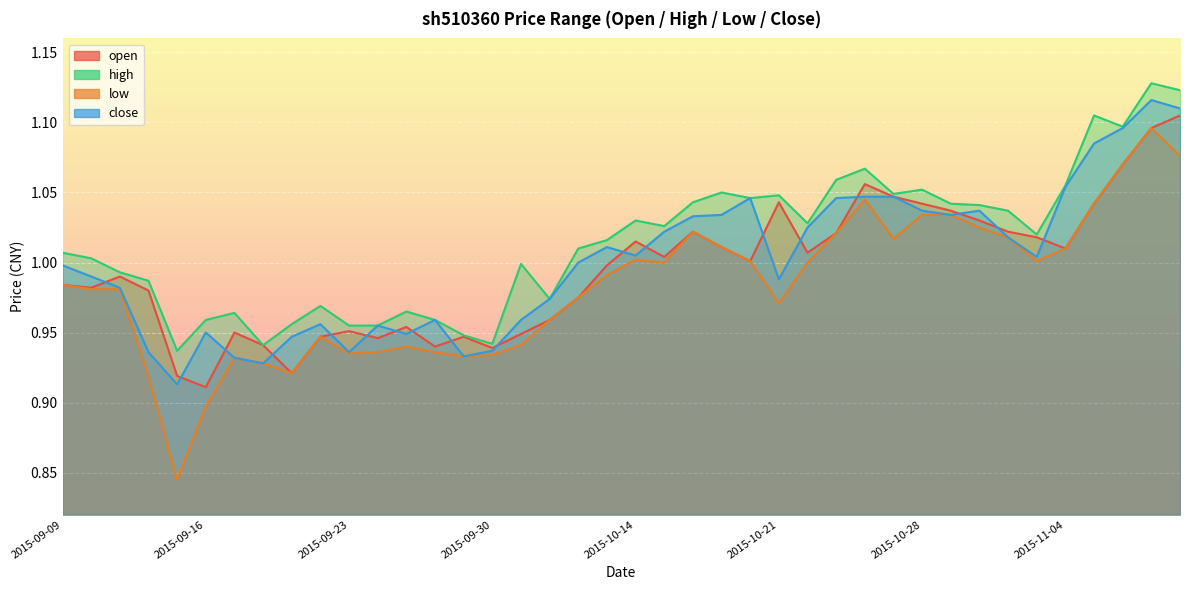

What is the average value of the close series?

1.0